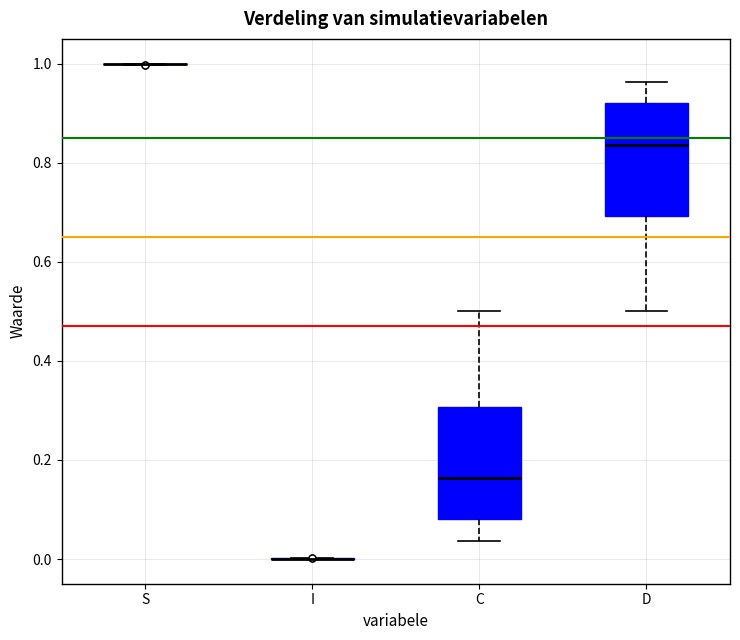

Reading left to right, read every box against the y-axis: the position of its median line, the range the box covers, and the ends of its whiskers. The values are not printed on the chart, so give them approximately, as read against the axis.

S: box collapsed to a line at 1.00, whiskers 1.00 to 1.00
I: box collapsed to a line at 0.00, whiskers 0.00 to 0.00
C: median 0.16, box 0.08 to 0.30, whiskers 0.04 to 0.50
D: median 0.84, box 0.70 to 0.92, whiskers 0.50 to 0.96